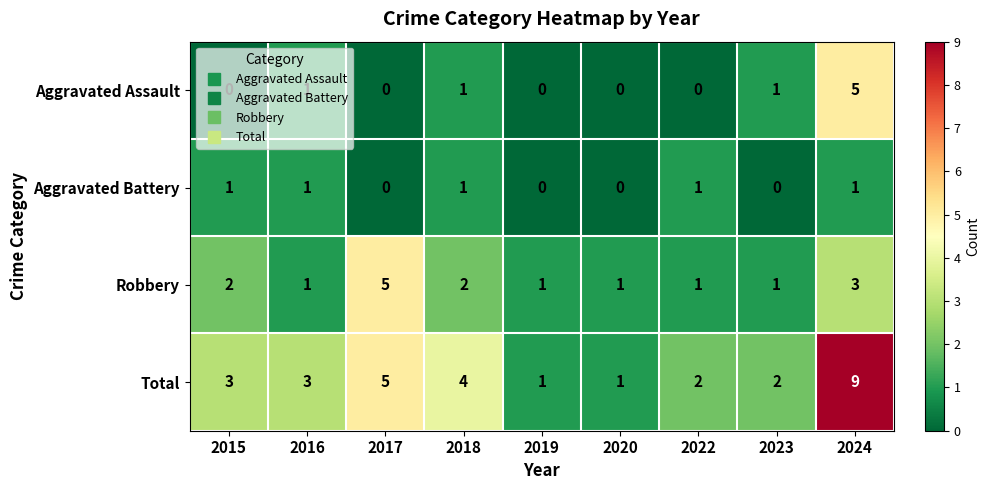

How many series are shown in this chart?

4